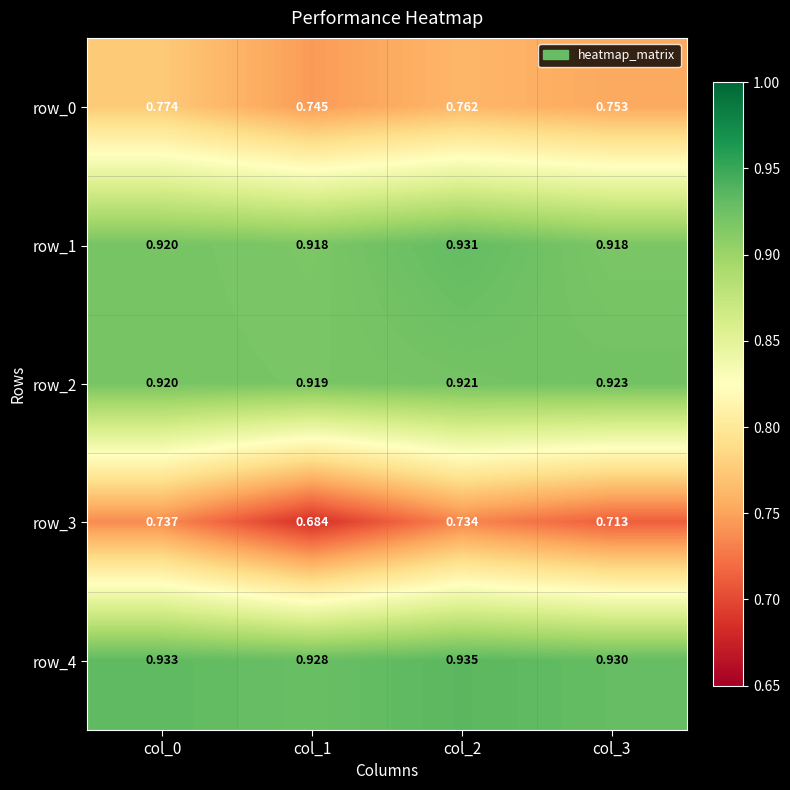

Rank the series by their maximum value, from highest to lowest.

row_4, row_1, row_2, row_0, row_3